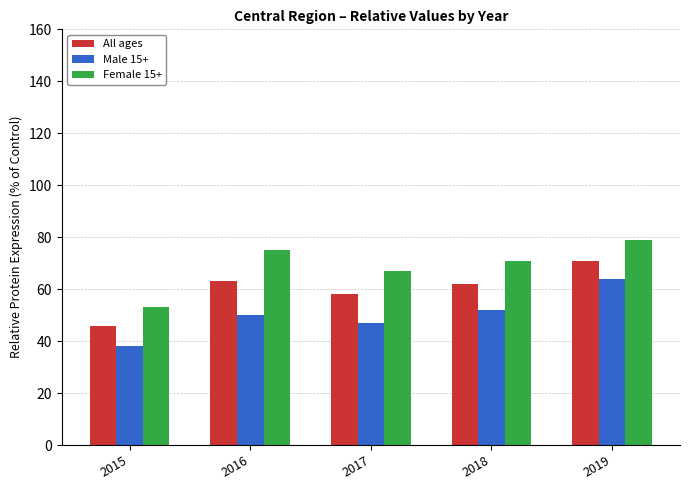

Which series has the largest total across all categories?

Female 15+